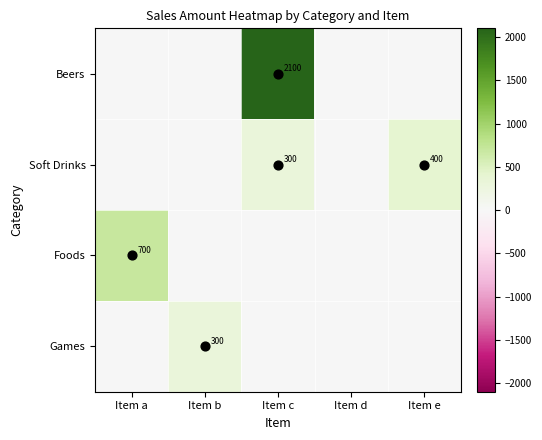

Count the number of data series in this chart.

4